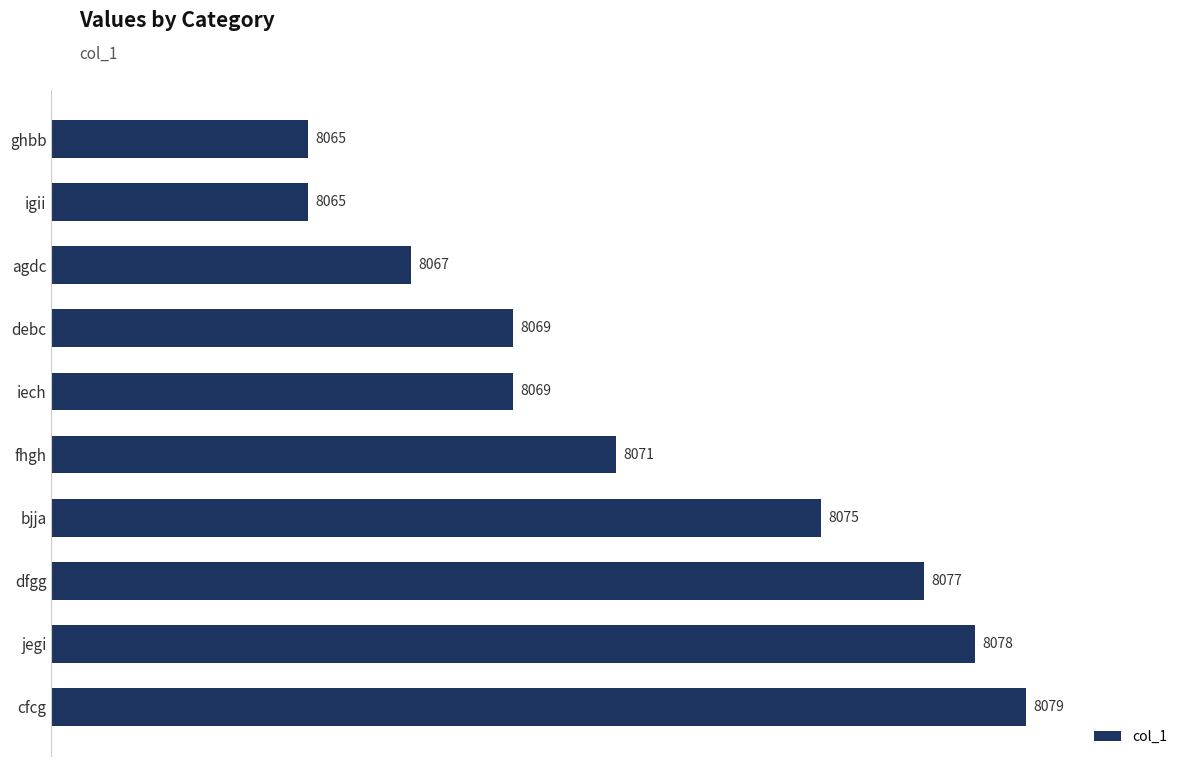

Which has a higher value, debc or jegi?

jegi